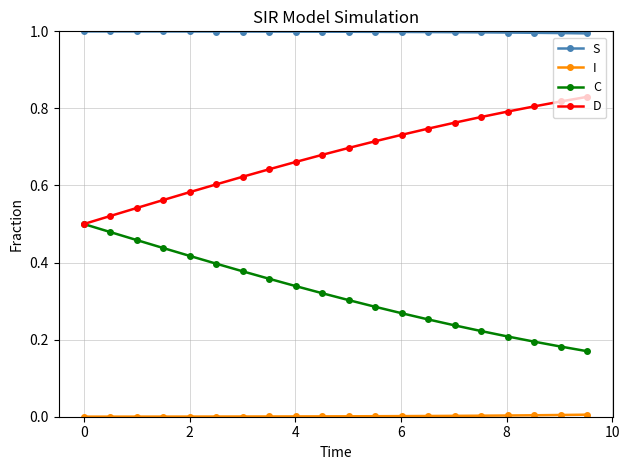

What is the maximum value shown in the chart?

1.0